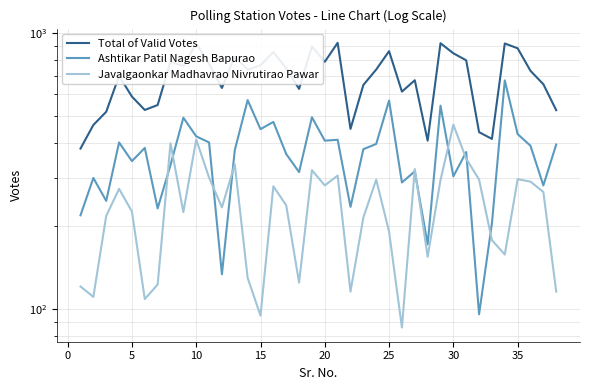

What is the greatest value displayed?

922